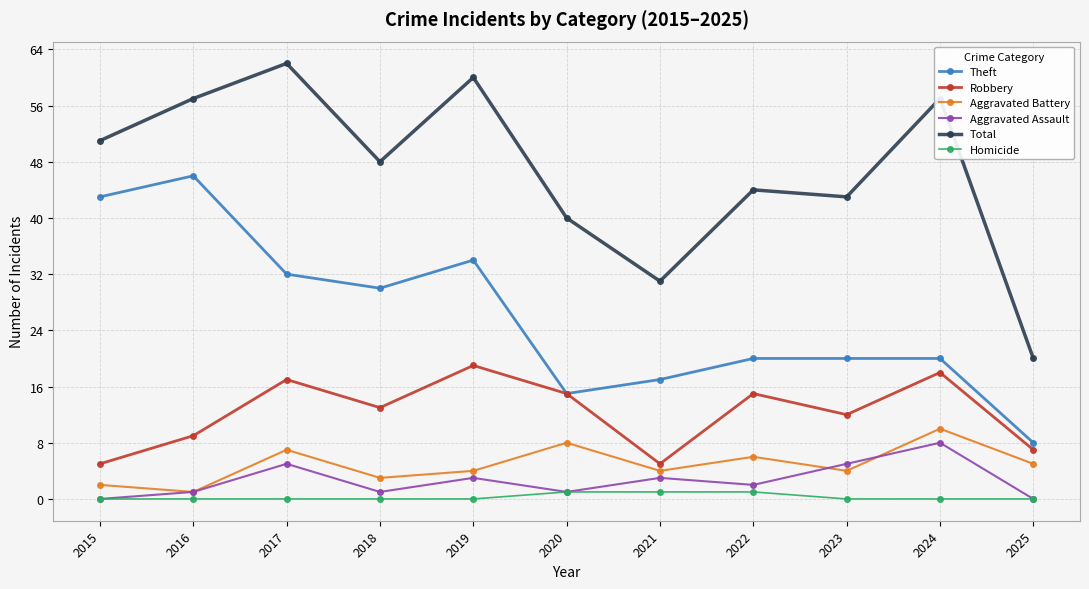

What is the value of the Aggravated Assault point at the 3rd from the left?

5